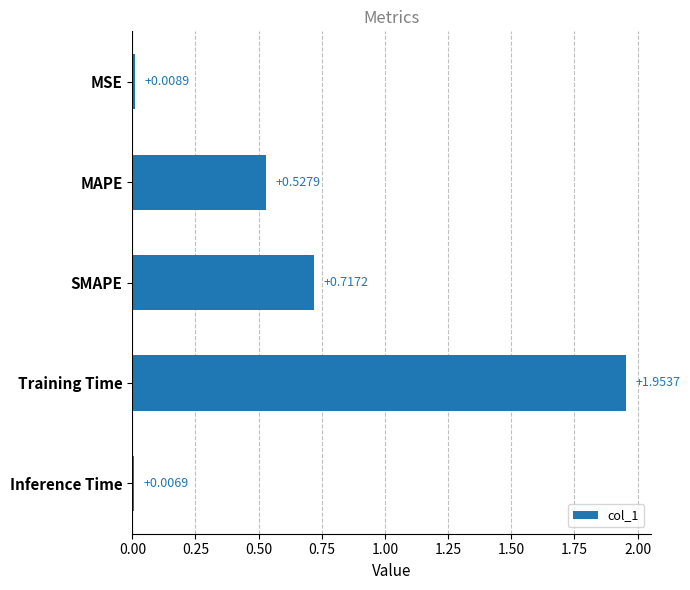

Where is the data nearest to the value 0?

Inference Time